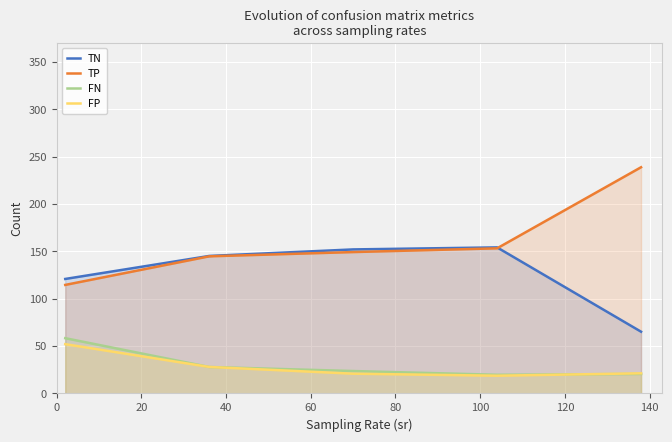

How many lines are shown in the chart?

4